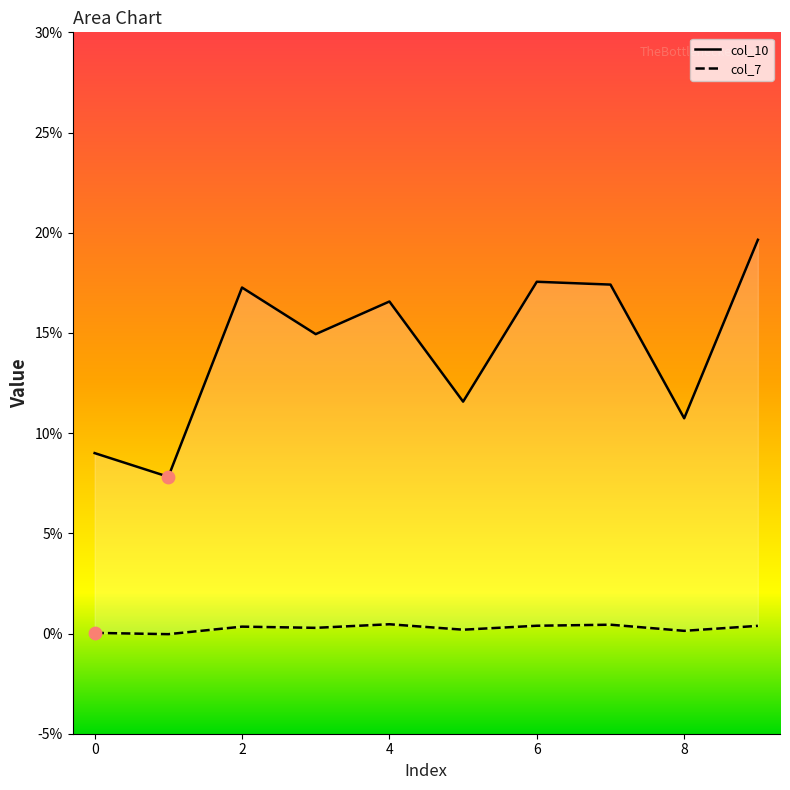

At which category is the sum across all series the highest?

9